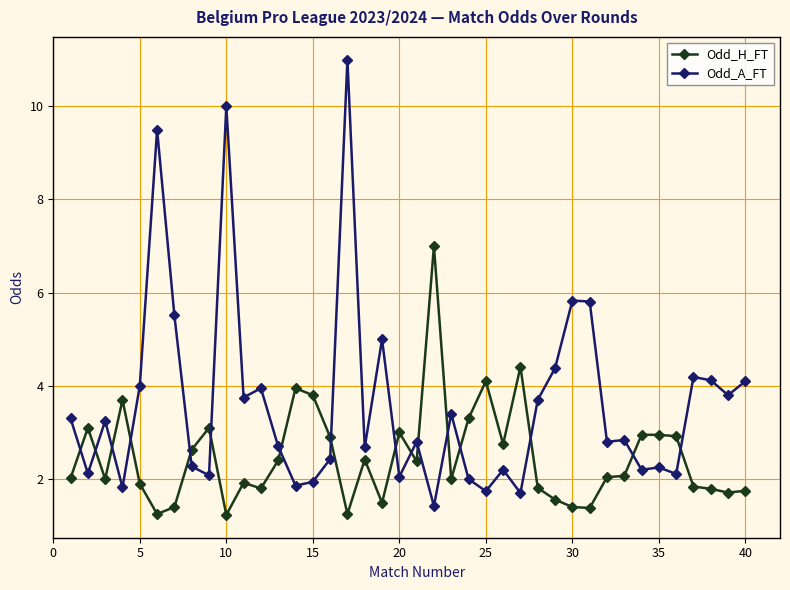

List the series in order of their overall mean, lowest first.

Odd_H_FT, Odd_A_FT